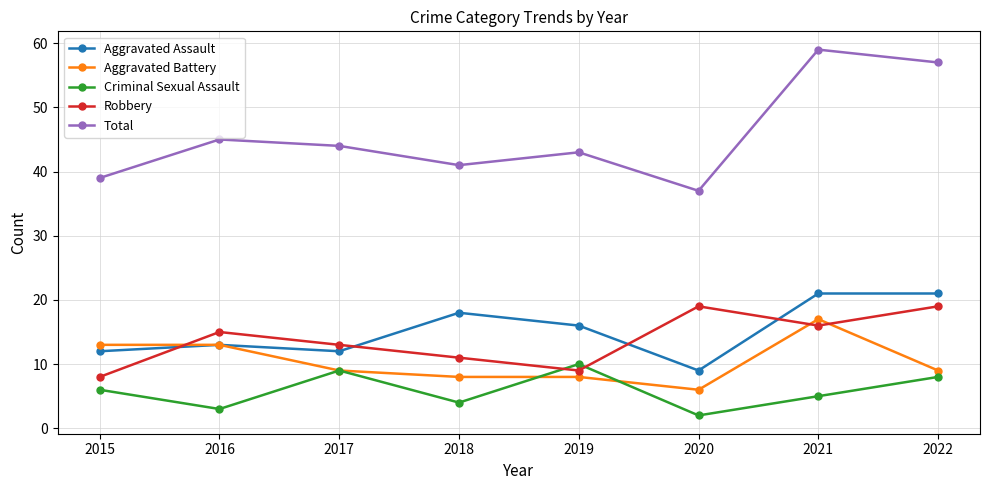

Is it true that Total equals 39 at 2015?

True